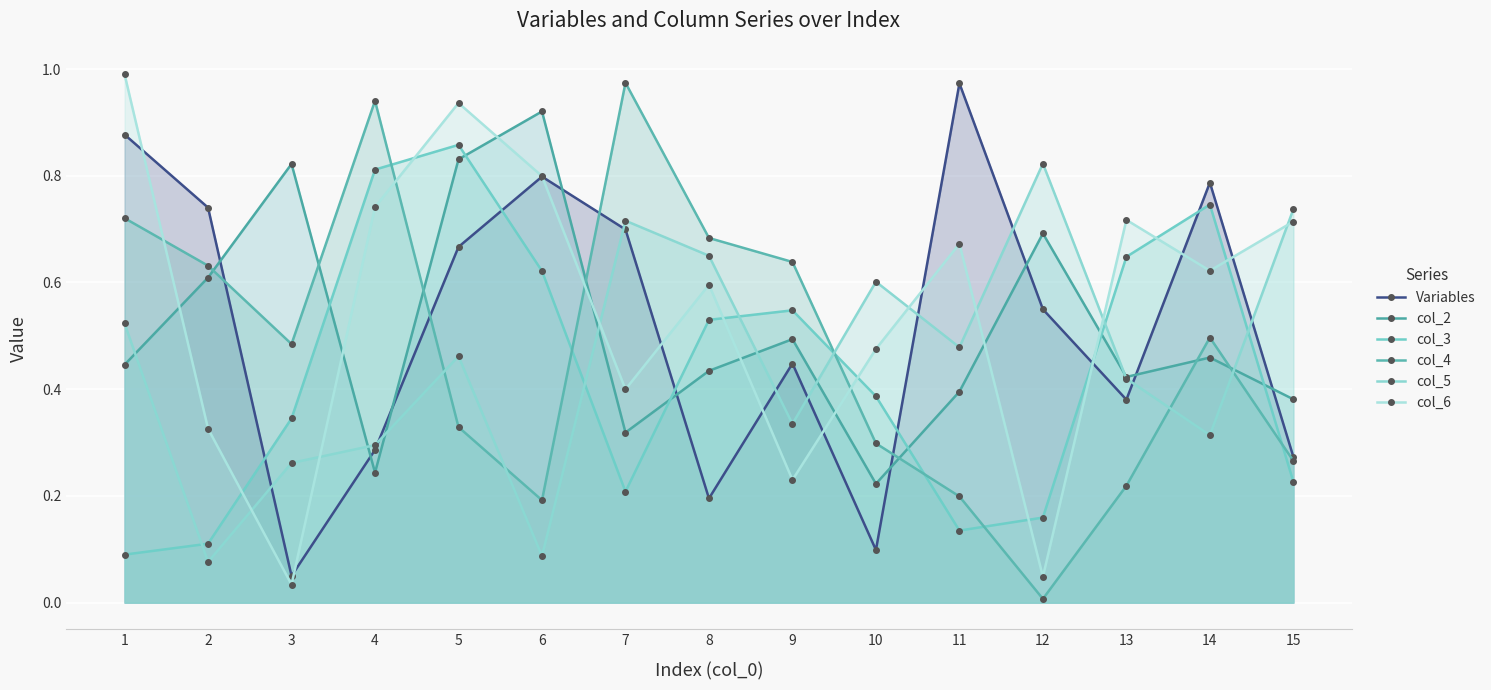

What is the greatest value displayed?

1.0